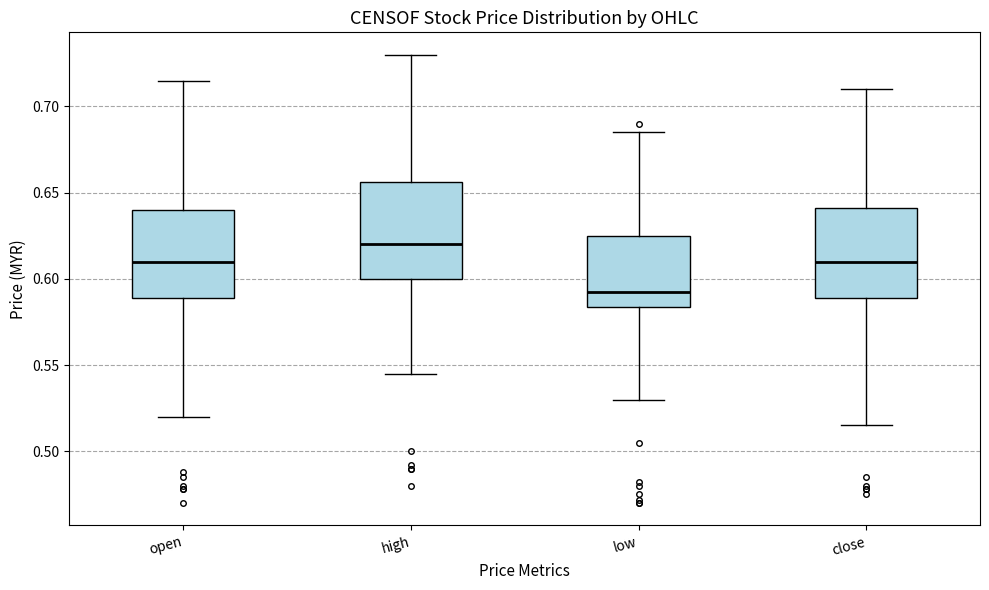

Where is the upper edge of the box for open on the y-axis? The values are not printed on the chart, so give them approximately, as read against the axis.

0.640